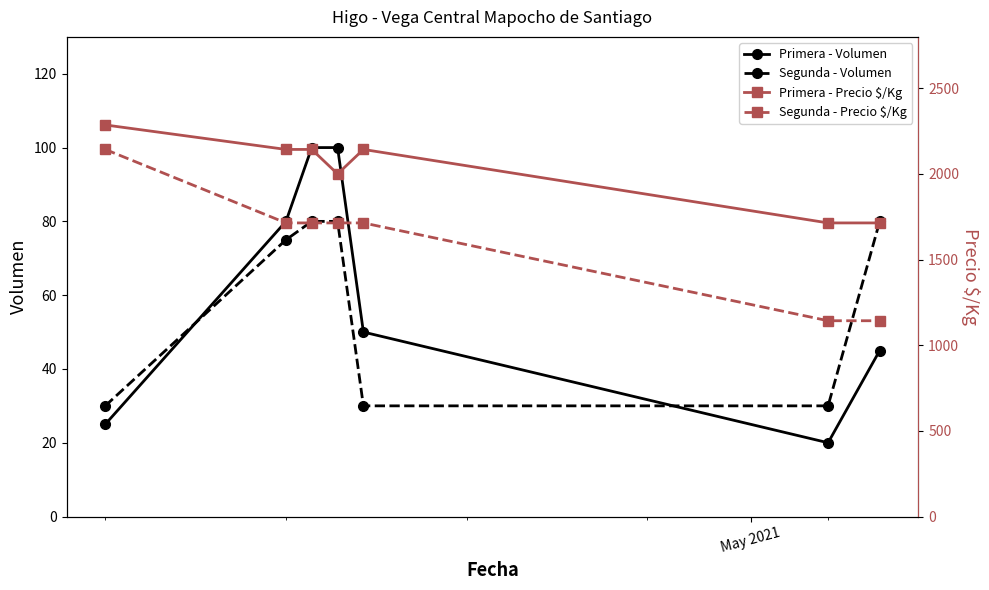

At how many categories does at least one series exceed 2224?

1